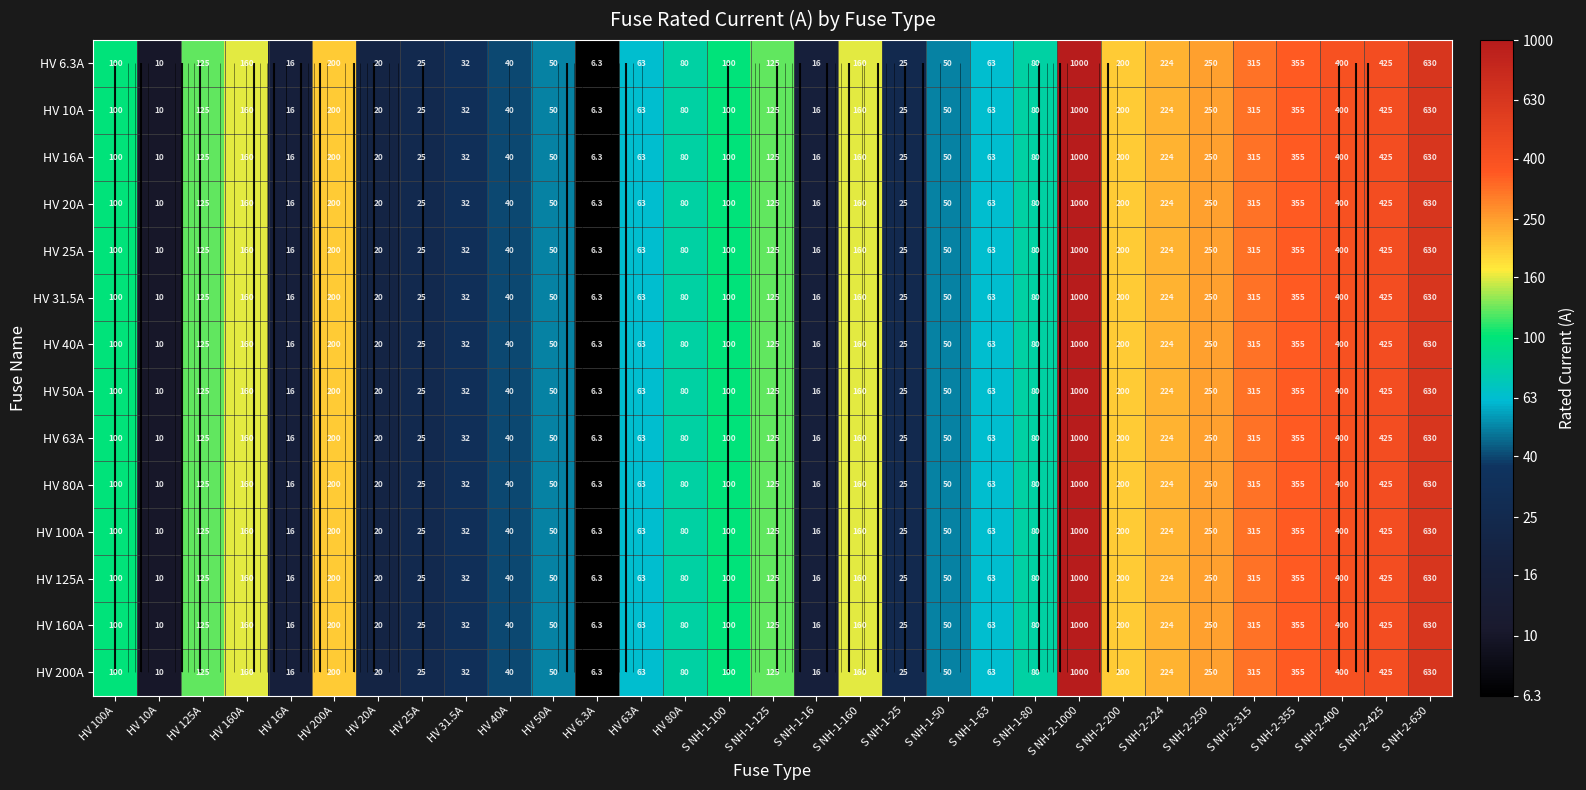

Rank the series by their maximum value, from lowest to highest.

HV 6.3A, HV 10A, HV 16A, HV 20A, HV 25A, HV 31.5A, HV 40A, HV 50A, HV 63A, HV 80A, HV 100A, HV 125A, HV 160A, HV 200A